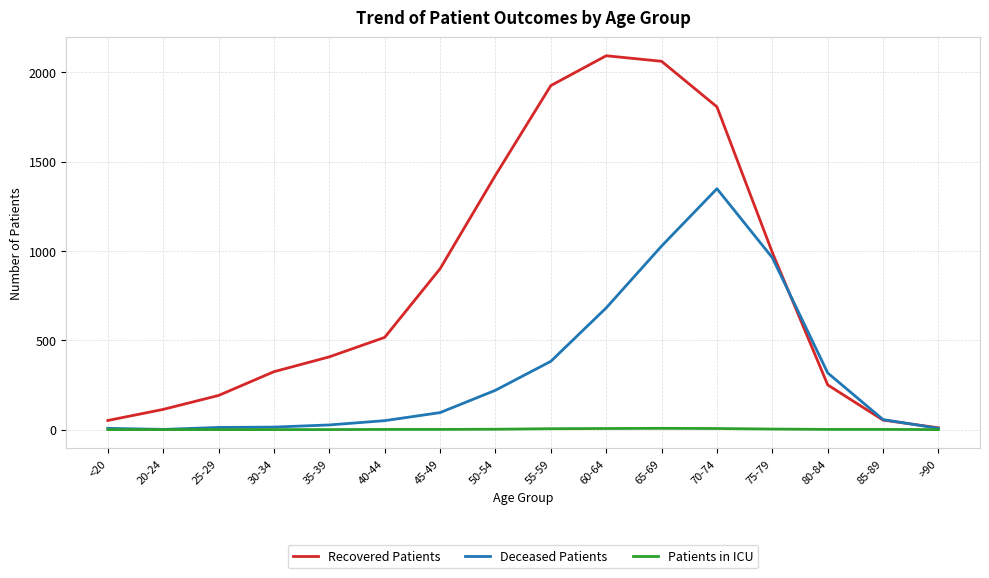

What is the maximum value shown in the chart?

2092